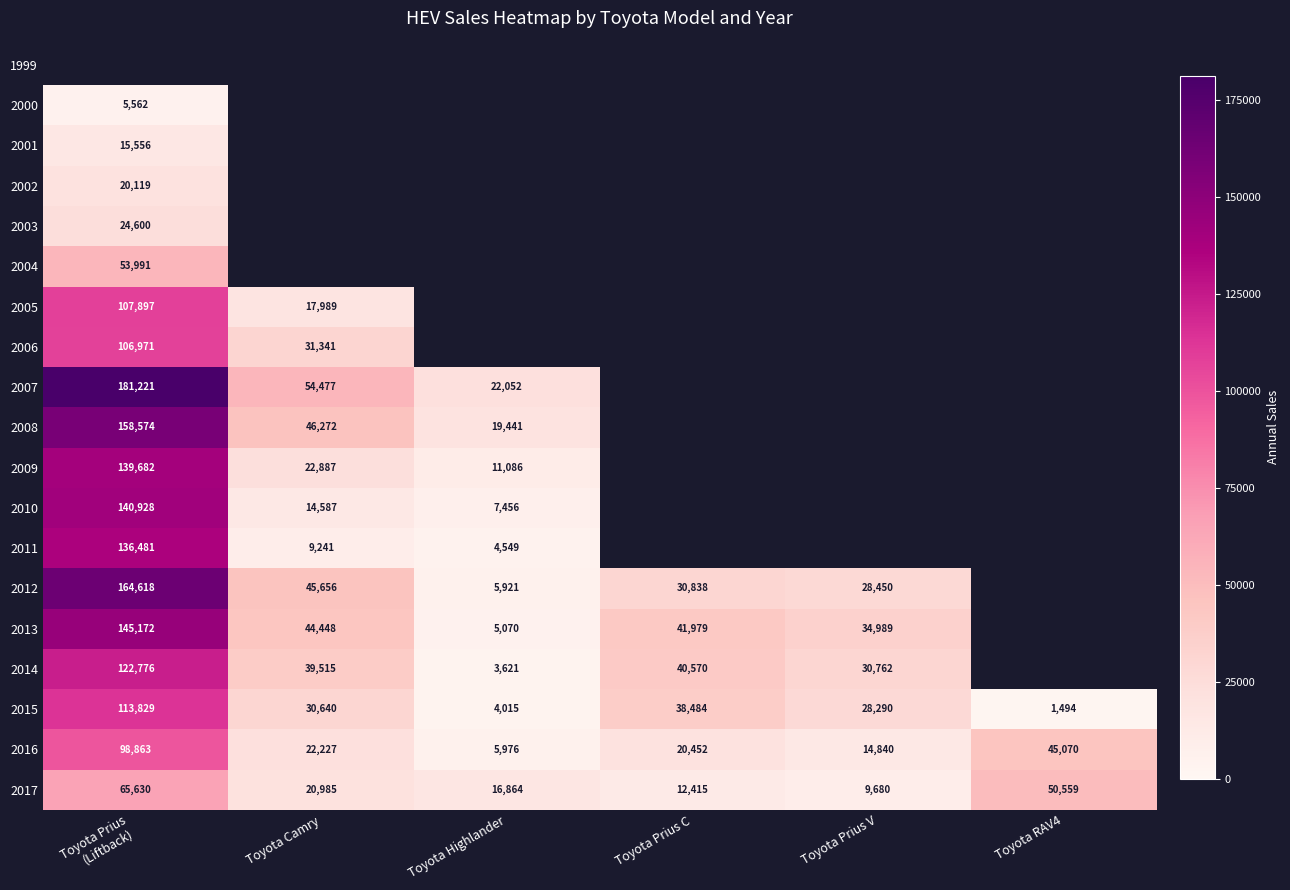

How many series are shown in this chart?

19